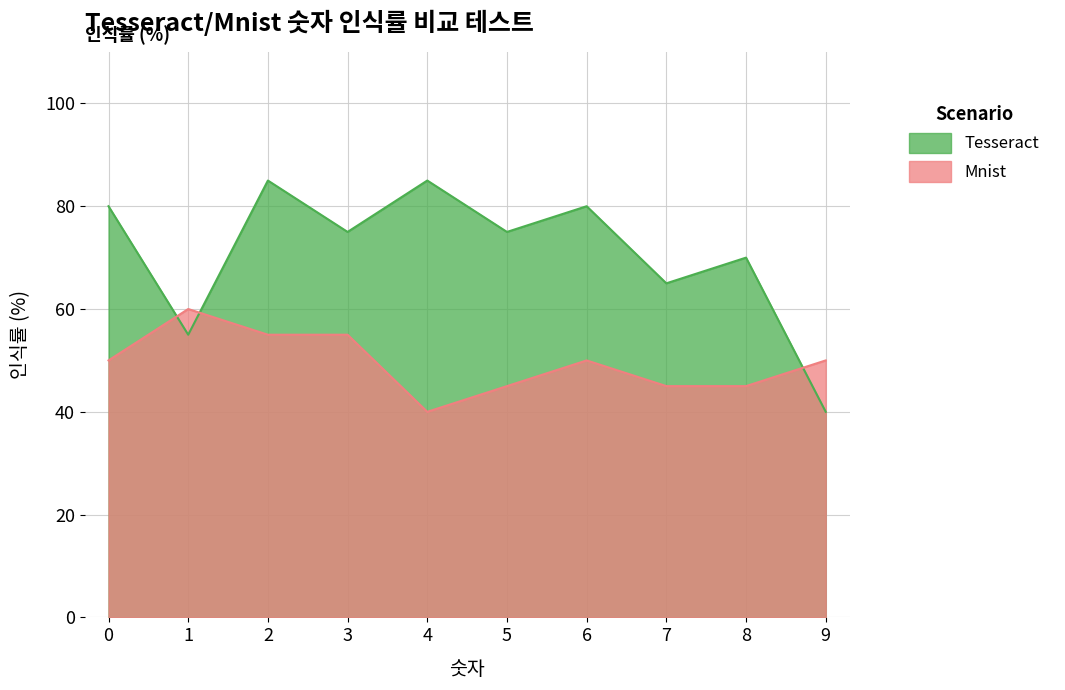

How many times do Mnist and Tesseract cross each other?

3